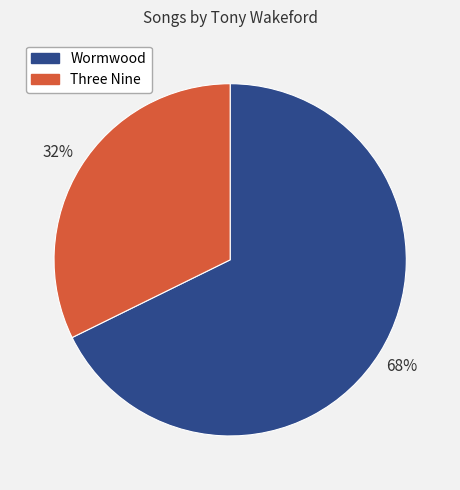

Does any single category account for the majority?

Yes